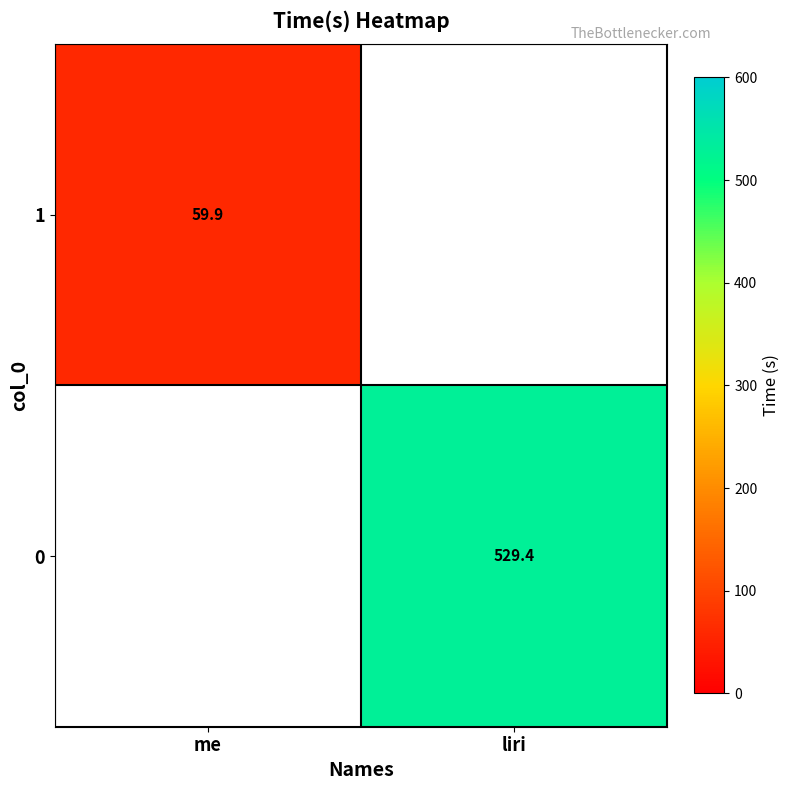

List the labels in order of 1 value, largest first.

me, liri